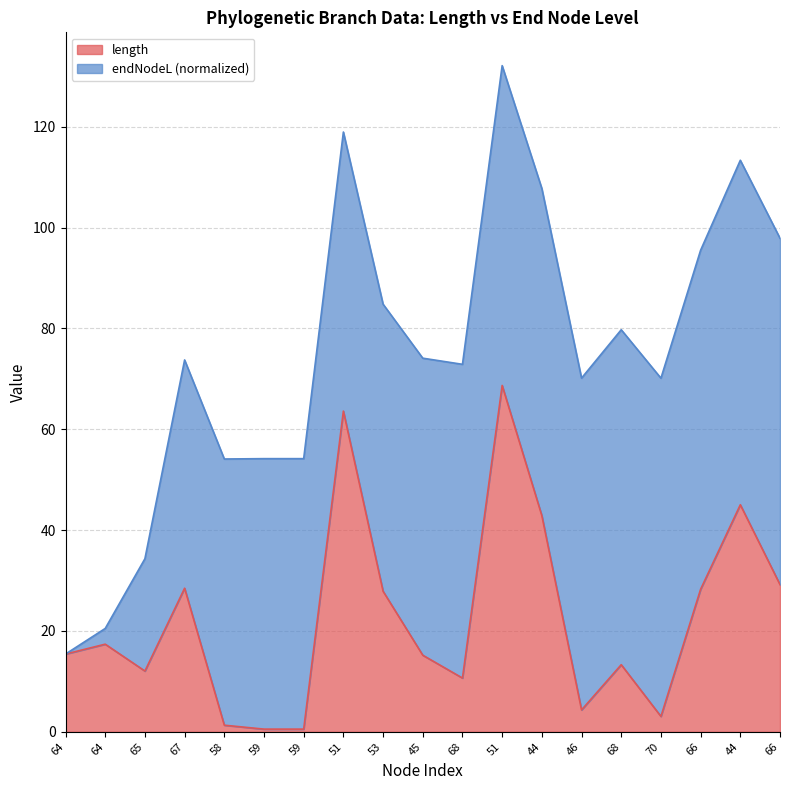

What is the greatest value displayed?

68.7